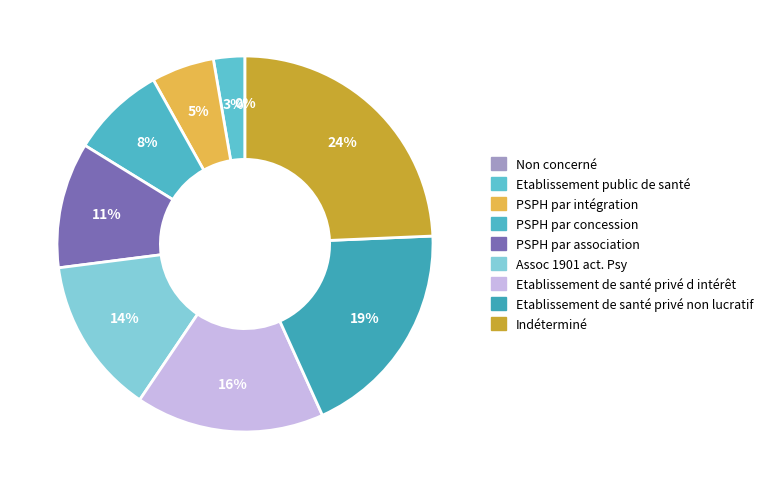

To the nearest percent, what portion does Etablissement public de santé represent?

3%